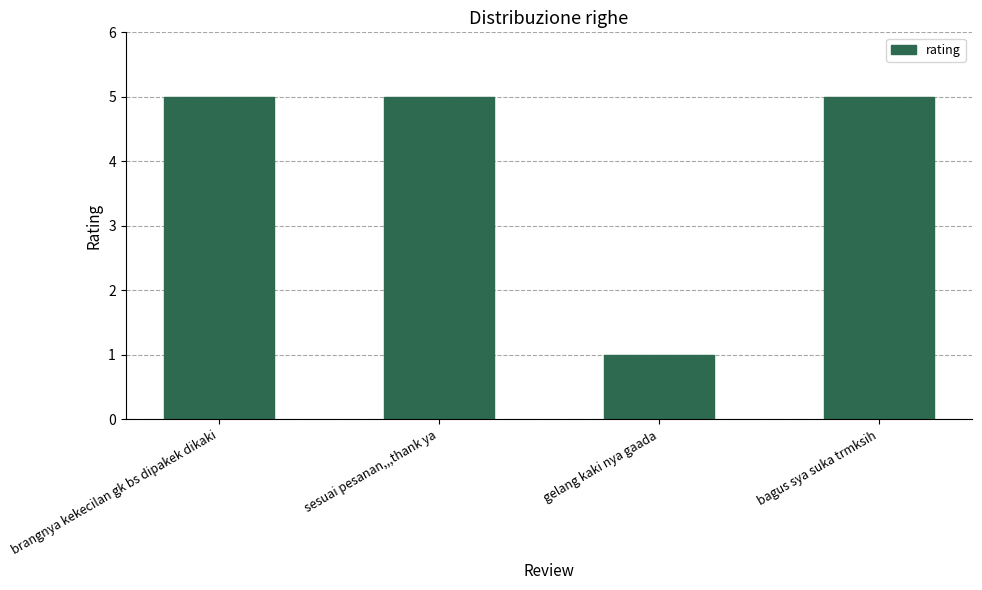

What is the label of the 1st bar from the left?

brangnya kekecilan gk bs dipakek dikaki